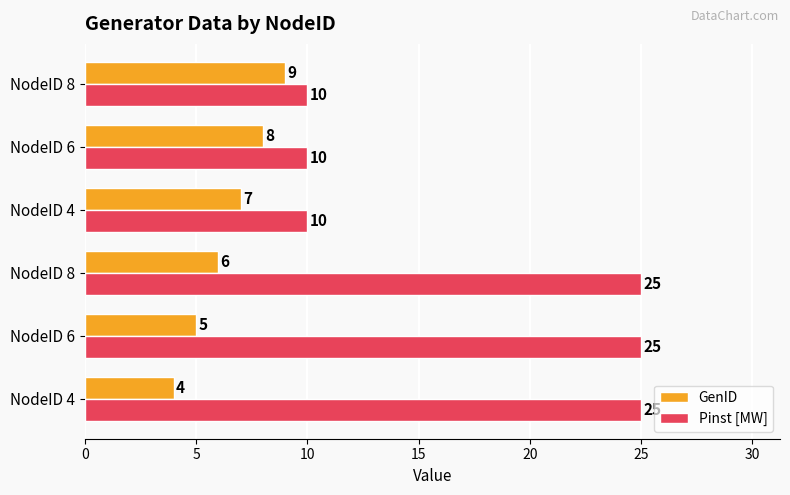

Rank the series by their maximum value, from lowest to highest.

GenID, Pinst [MW]